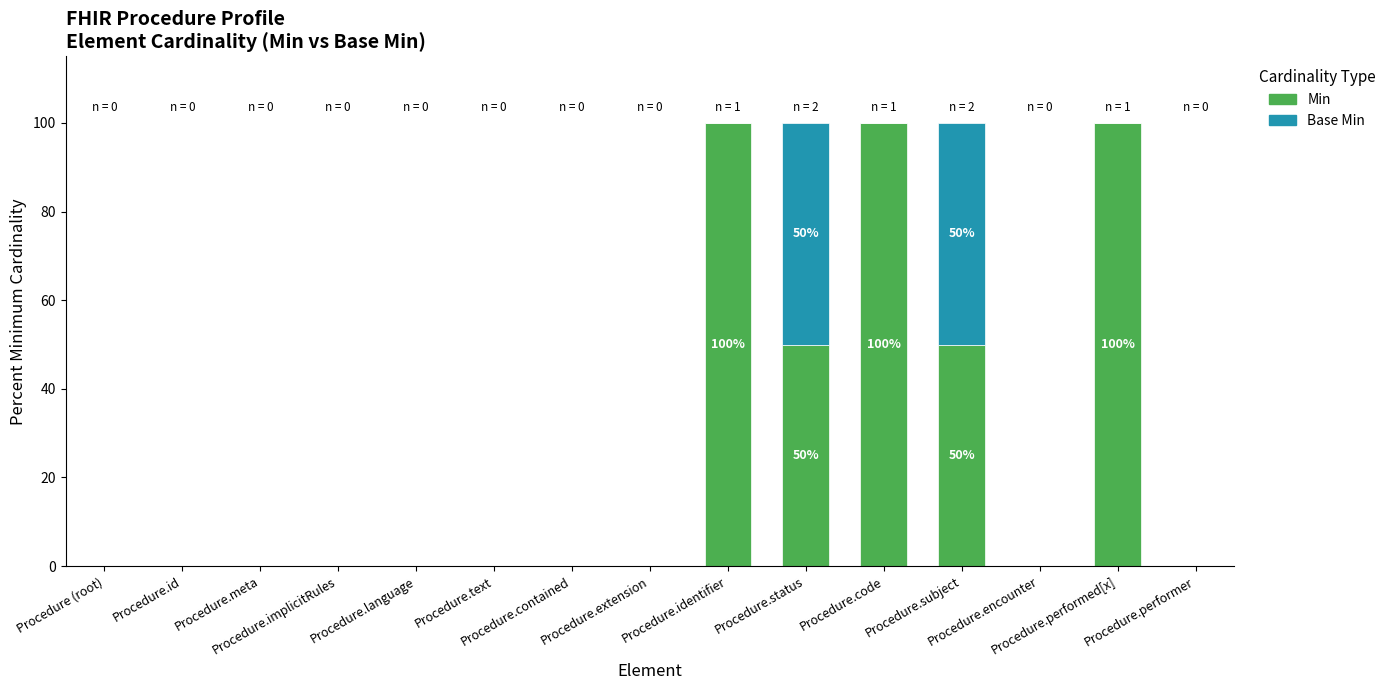

What is the total value across all series at Procedure.performed[x]?

100